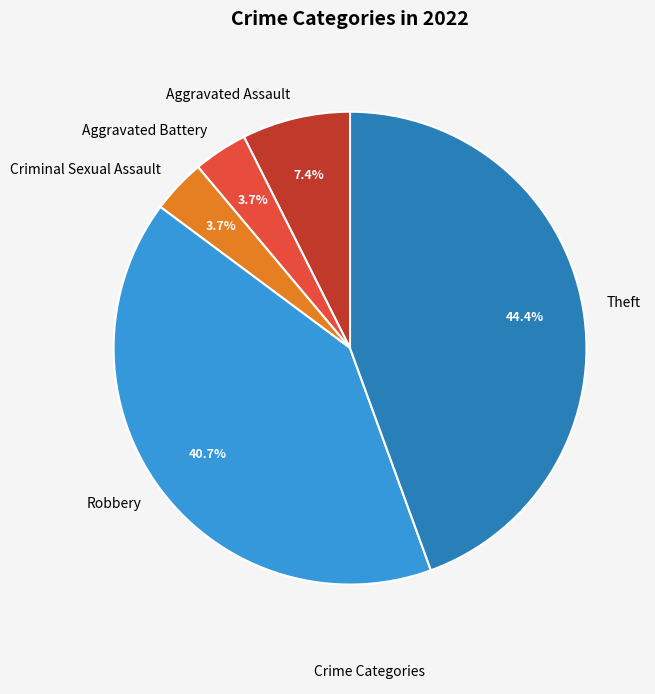

Is it true that Criminal Sexual Assault is 15% of the pie?

False